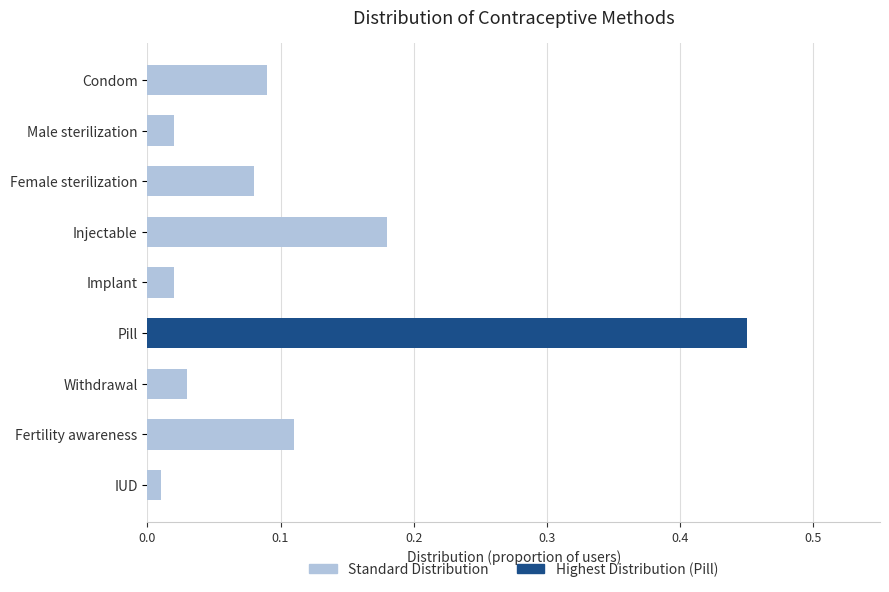

Reading left to right, list all the values displayed in this chart.

0.1	0.0	0.1	0.2	0.0	0.5	0.0	0.1	0.0